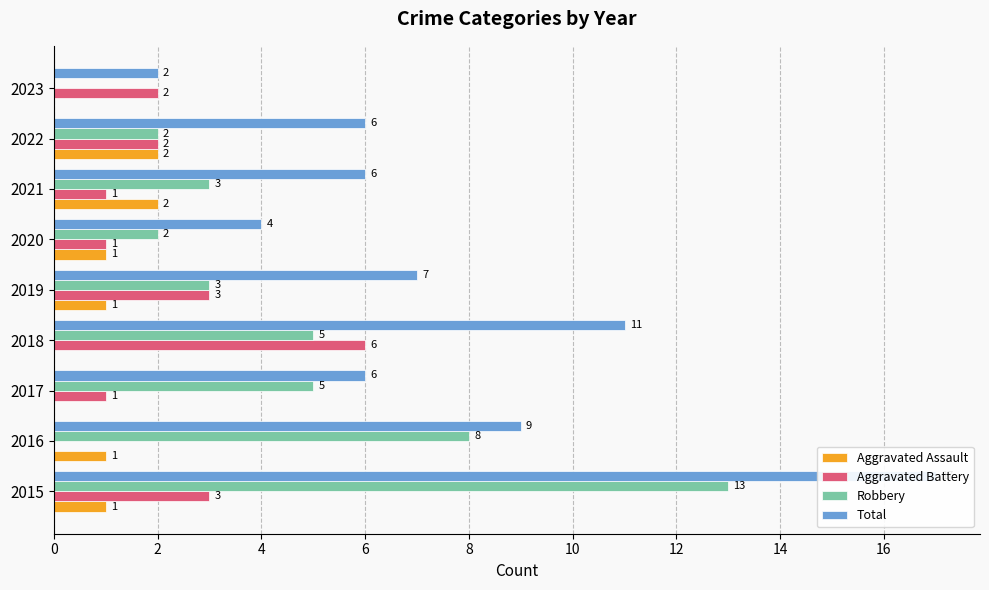

Is it true that Aggravated Battery equals 4 at 2022?

False